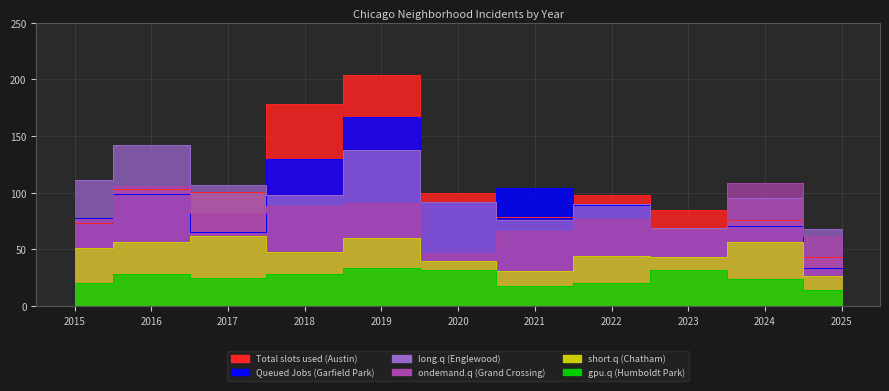

What is the value of the long.q (Englewood) point at the 8th from the left?

90